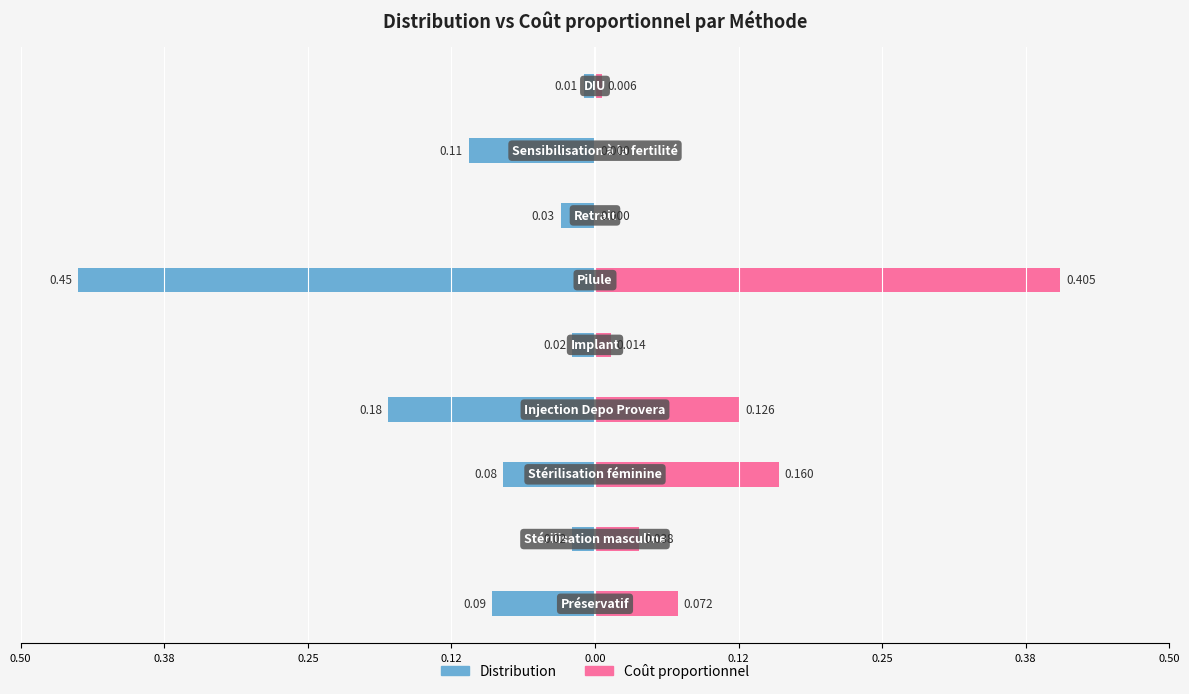

Rank the series at 0.38 from lowest to highest value.

Distribution, Coût proportionnel